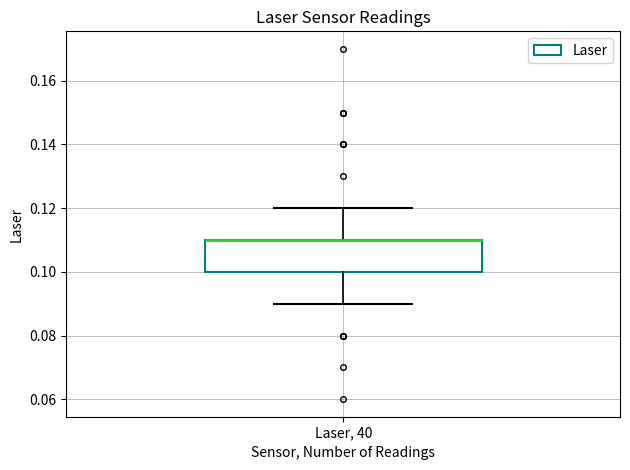

Where does the upper whisker of the box for Laser, 40 end on the y-axis? The values are not printed on the chart, so give them approximately, as read against the axis.

0.12